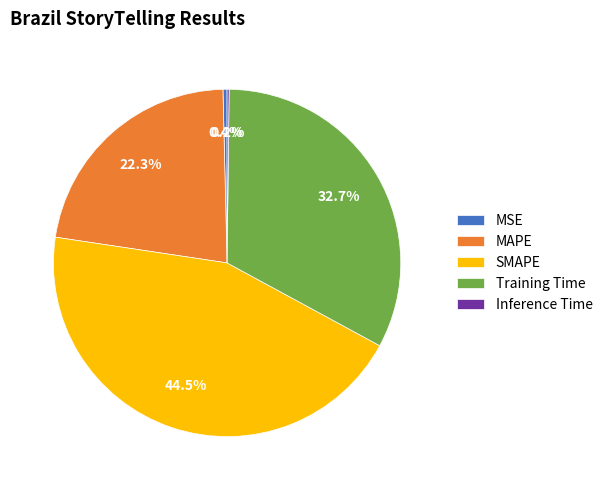

Do MAPE and Training Time together represent more than half of the pie?

Yes